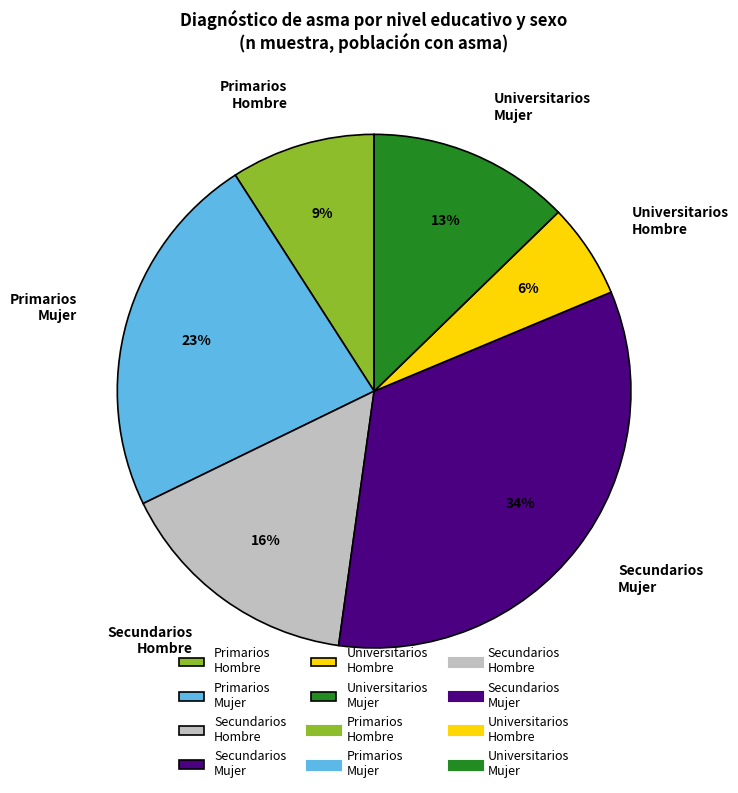

The Secundarios Mujer slice represents 40% of the pie. True or false?

False